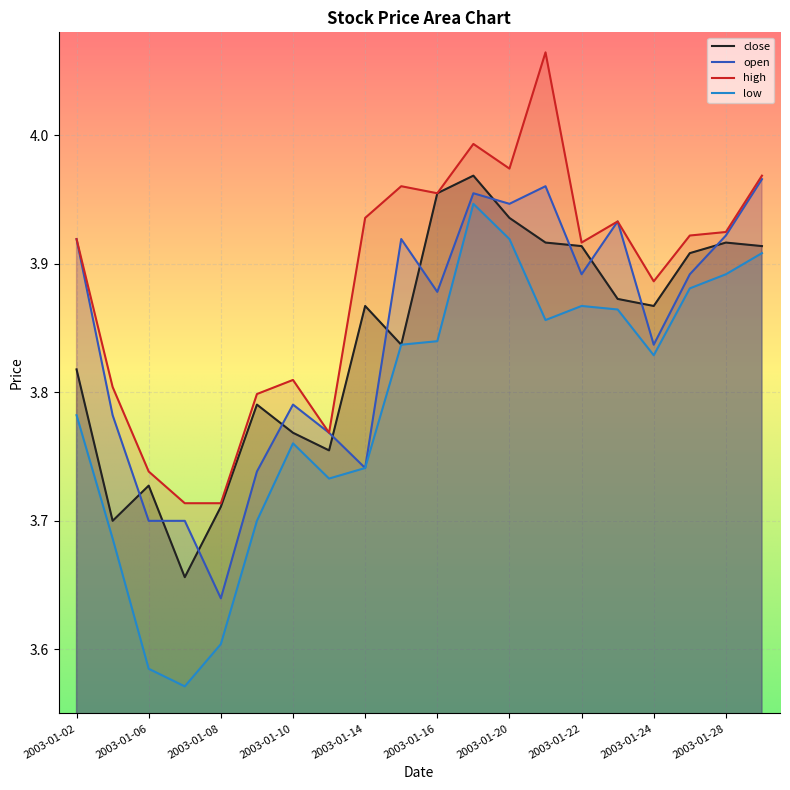

What are all the series names shown in the legend?

close, open, high, low